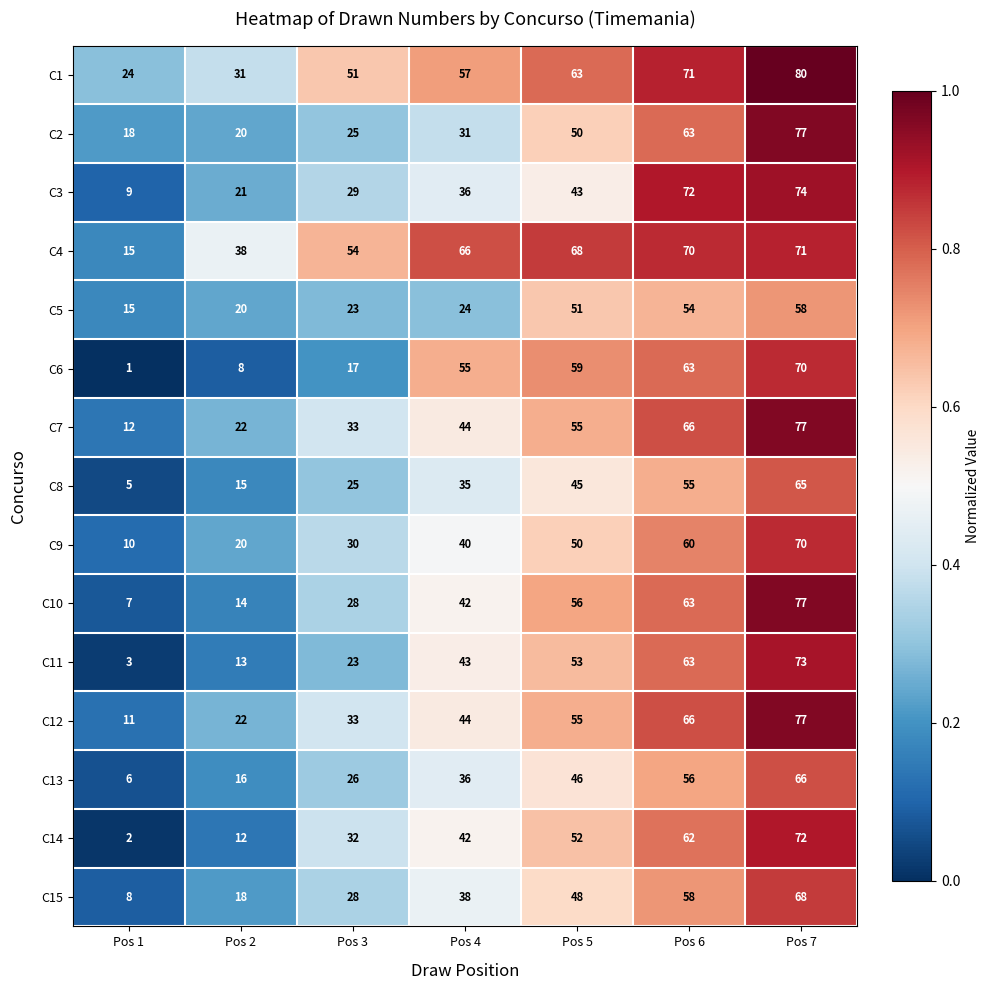

True or false: C15 has a value of 15 at Pos 5.

False